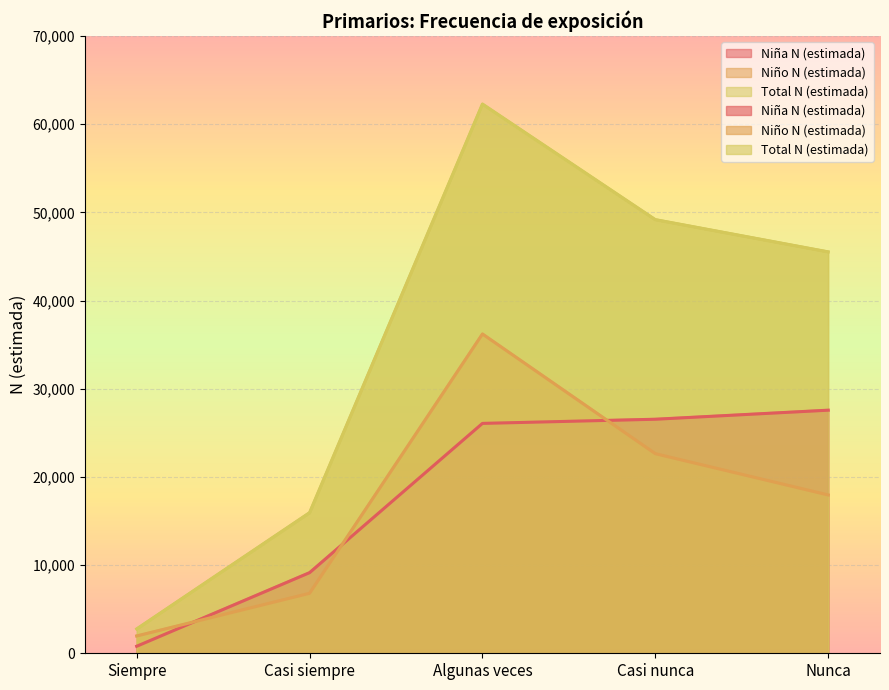

The value of Niña N (estimada) at Casi siempre is 9144. True or false?

True